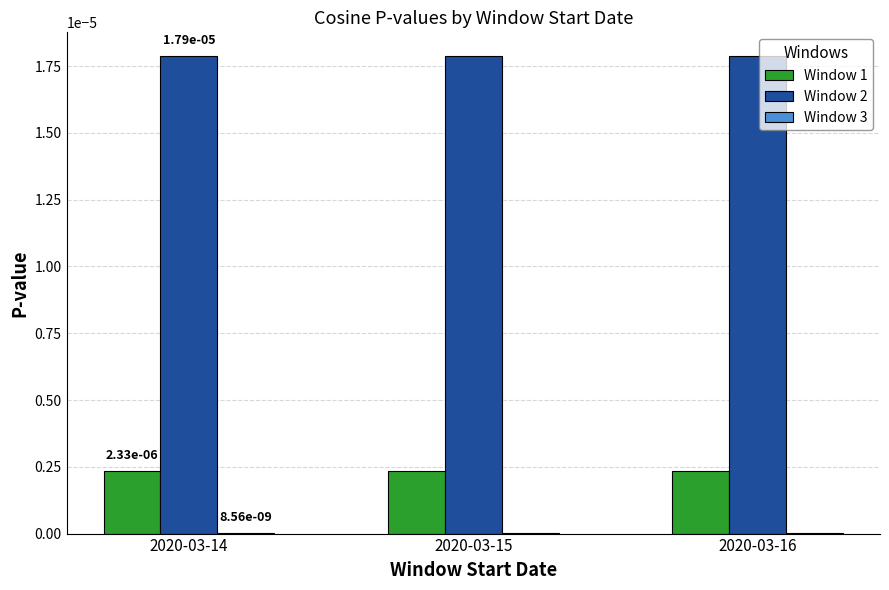

Is it true that Window 1 equals 0.0 at 2020-03-16?

True